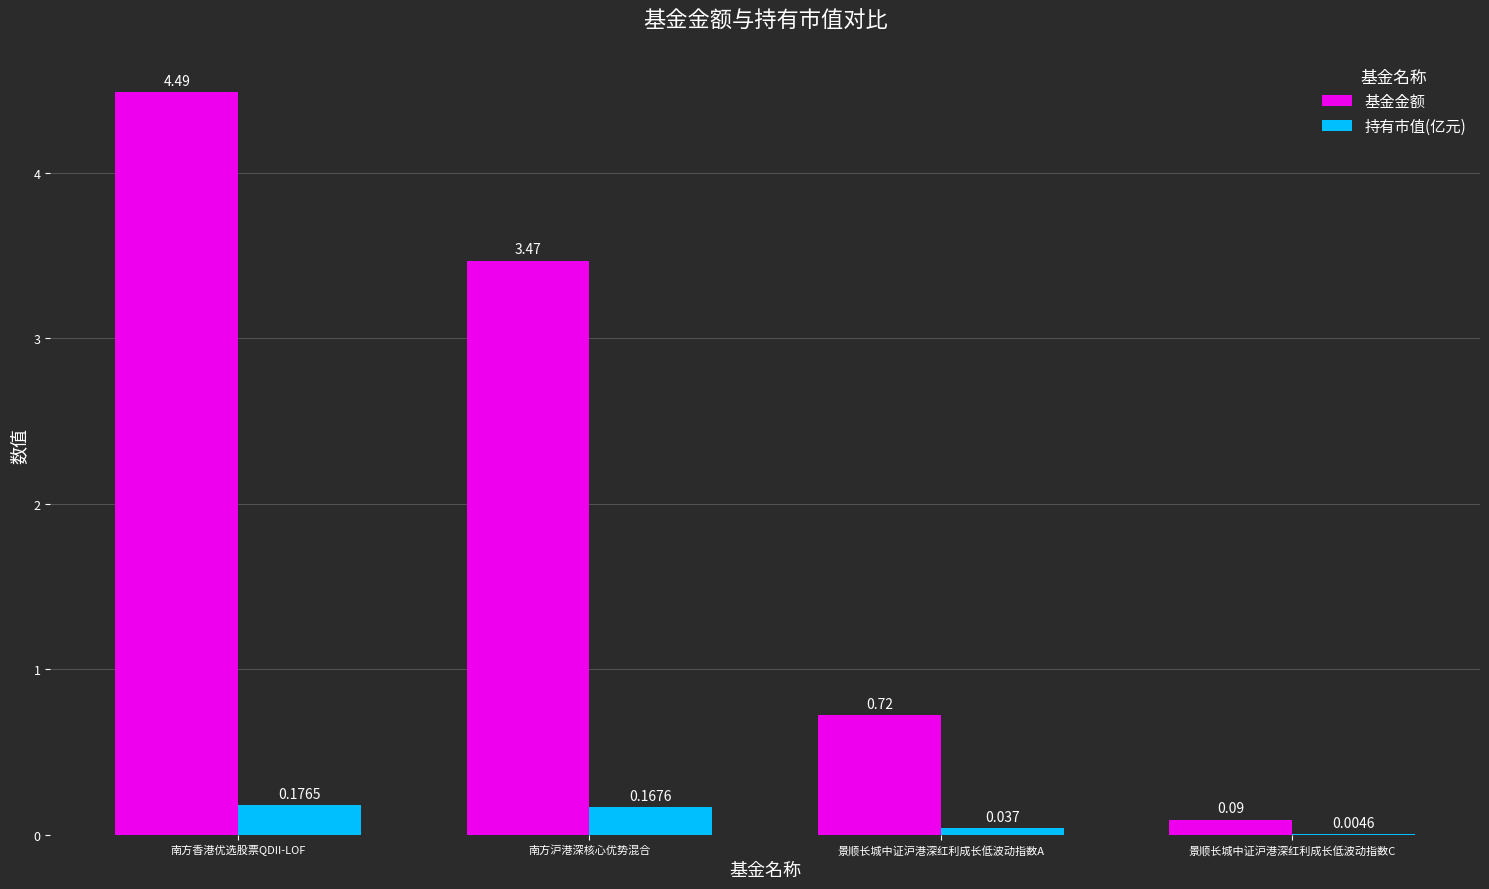

What is the difference between the 基金金额 values at 景顺长城中证沪港深红利成长低波动指数A and 景顺长城中证沪港深红利成长低波动指数C?

0.6